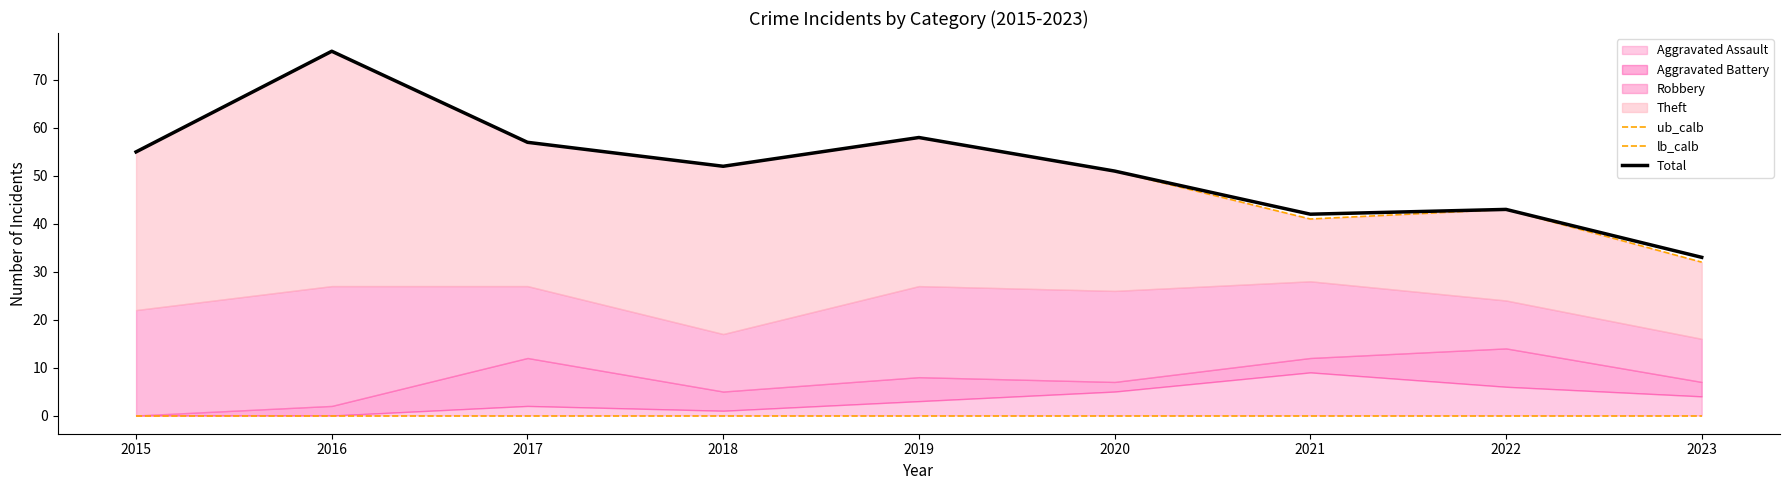

What is the spread (max minus min) of values at 2019?

58